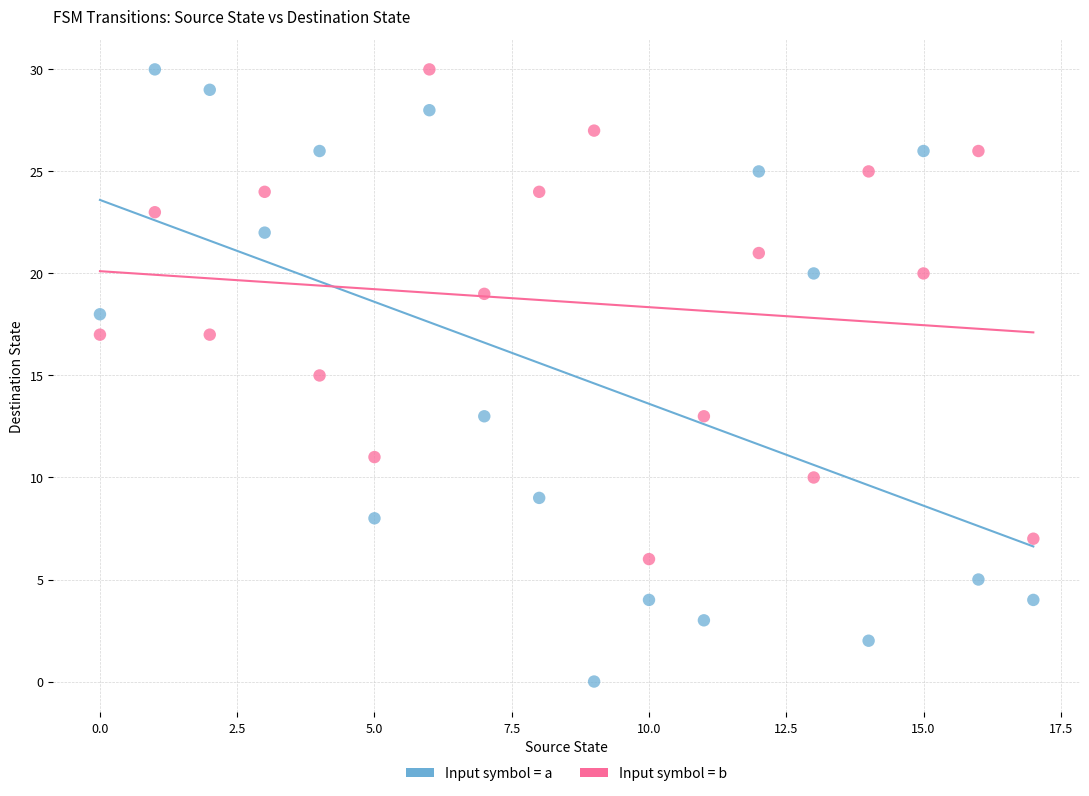

Which series has the widest spread of Y values?

Input symbol = a